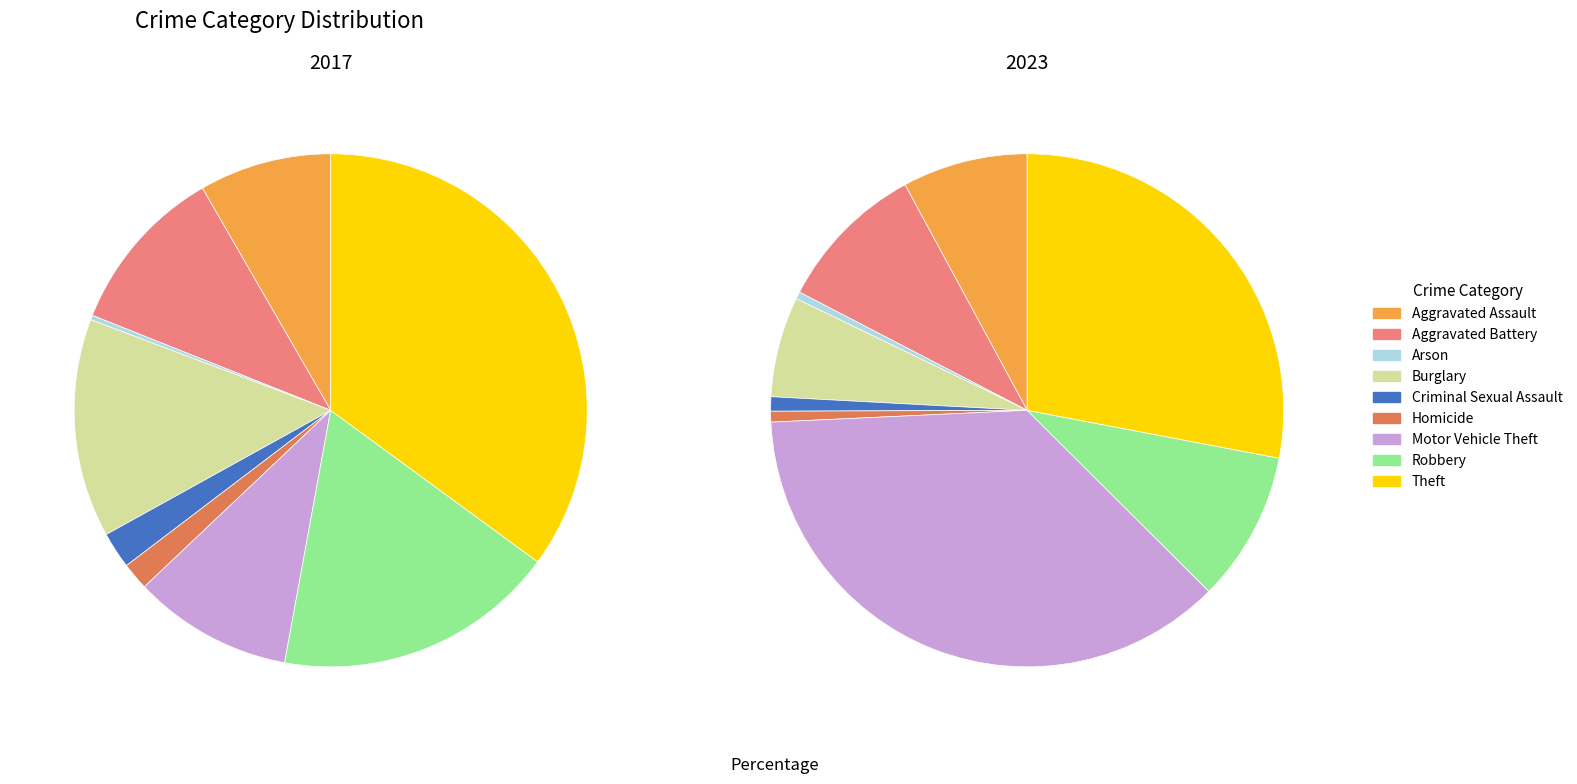

To the nearest percent, what is the difference between the largest and smallest slice percentages?

35%